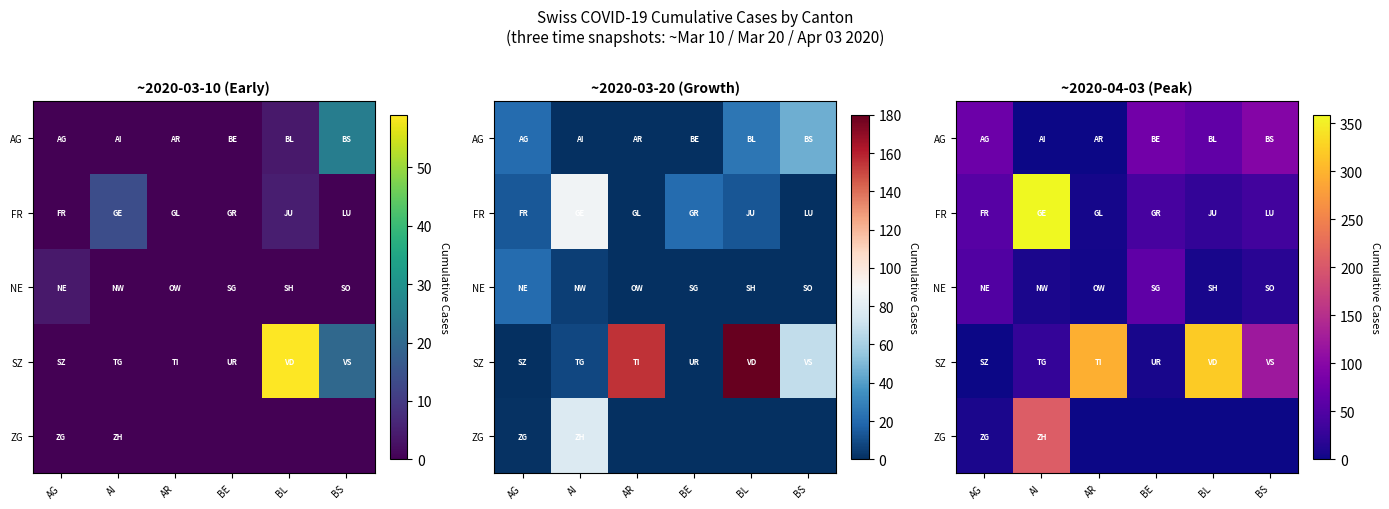

What is the difference between the maximum and minimum values in the FR series?

354